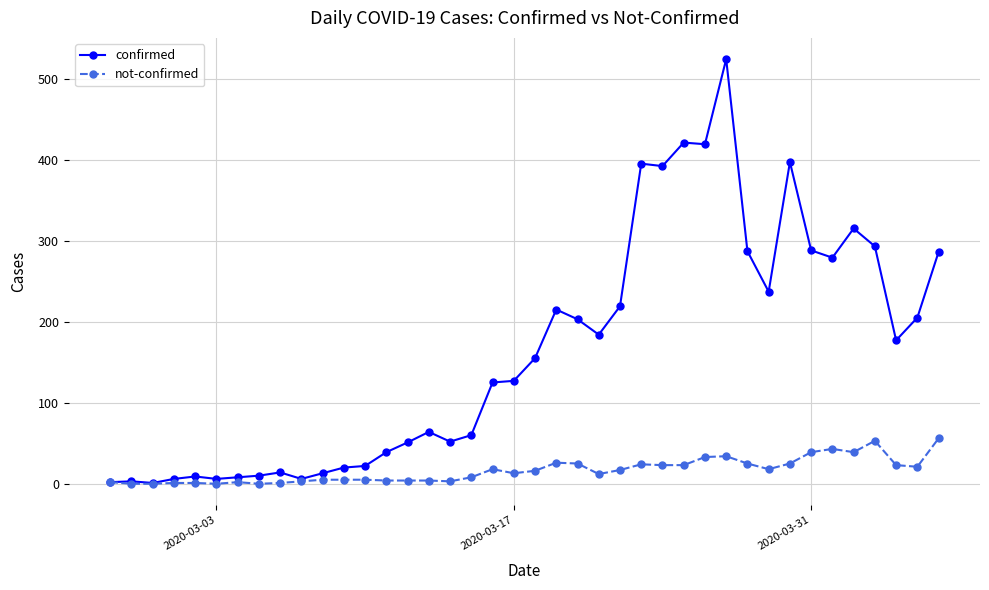

True or false: confirmed has more than 1 points higher than both neighbors.

True